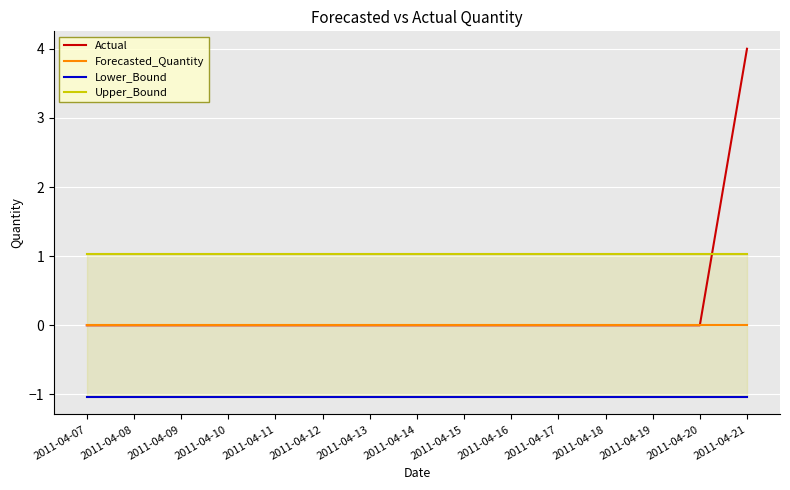

Which has a higher value, 2011-04-21 or 2011-04-18?

2011-04-21